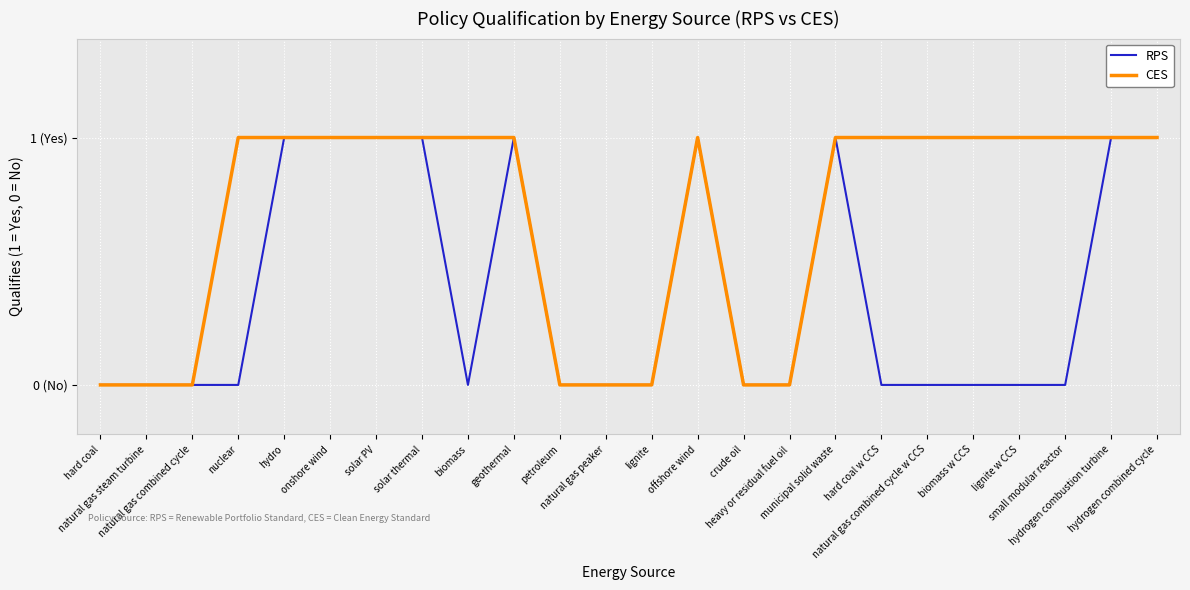

What are all the series names shown in the legend?

RPS, CES